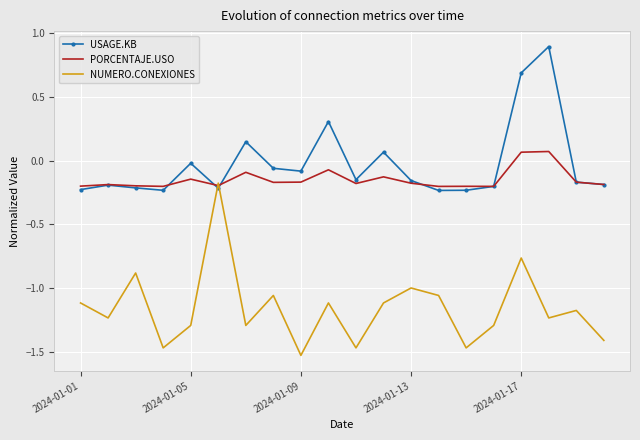

Which series has the widest spread of values?

NUMERO.CONEXIONES